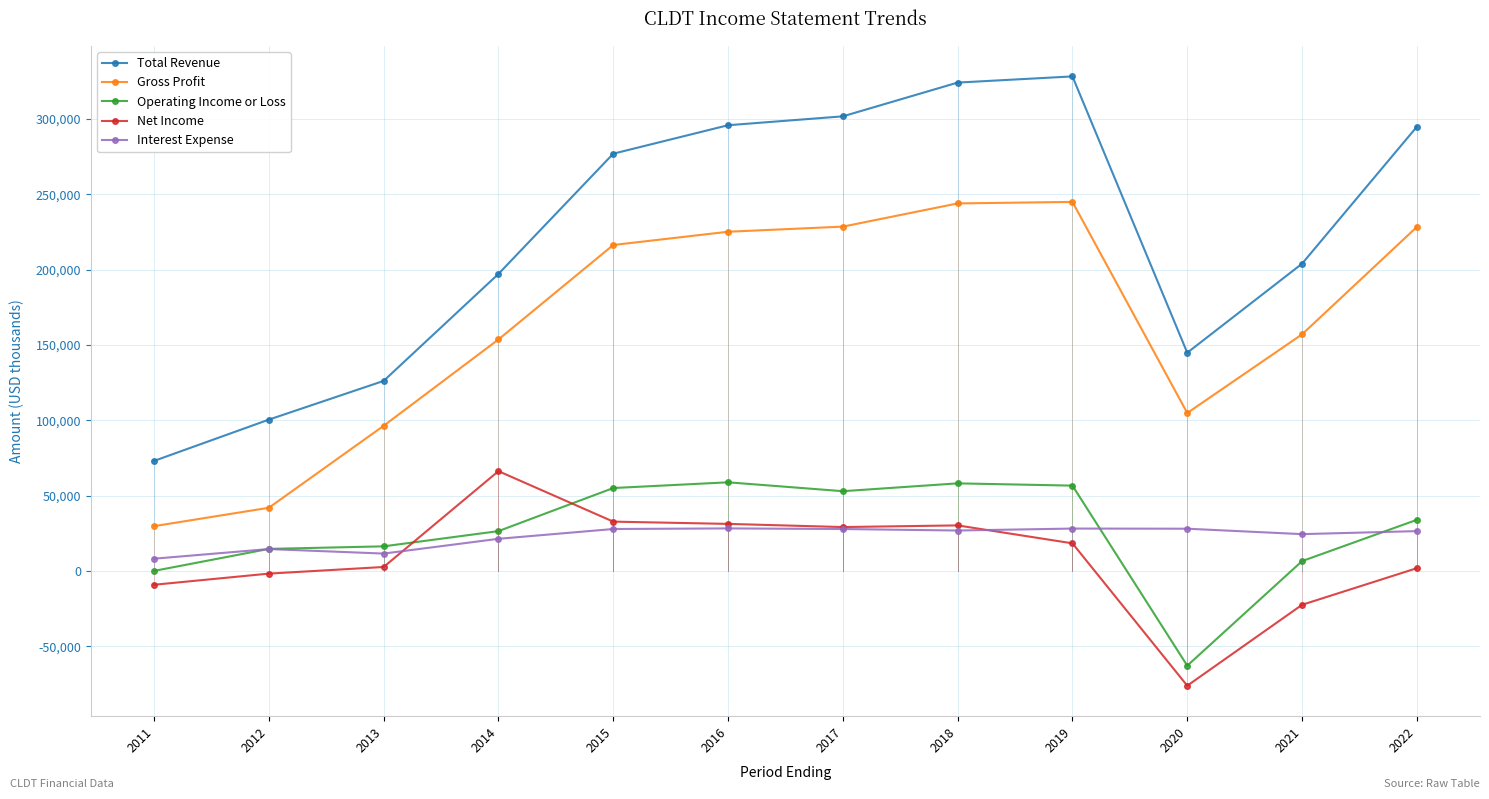

Is the value of Interest Expense at 2017 greater than the value of Gross Profit at 2021?

No